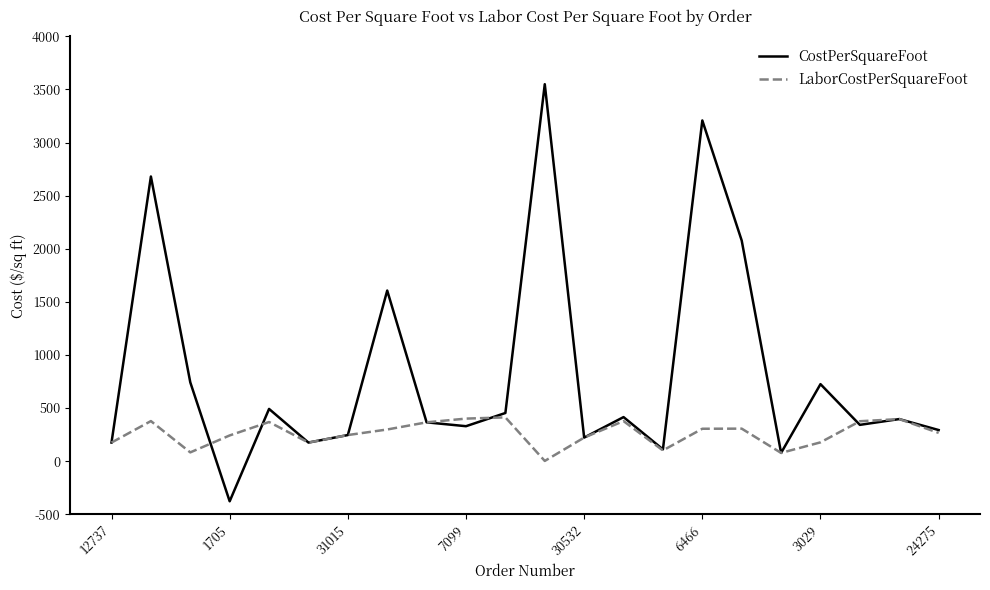

What is the minimum value shown in the chart?

-378.0